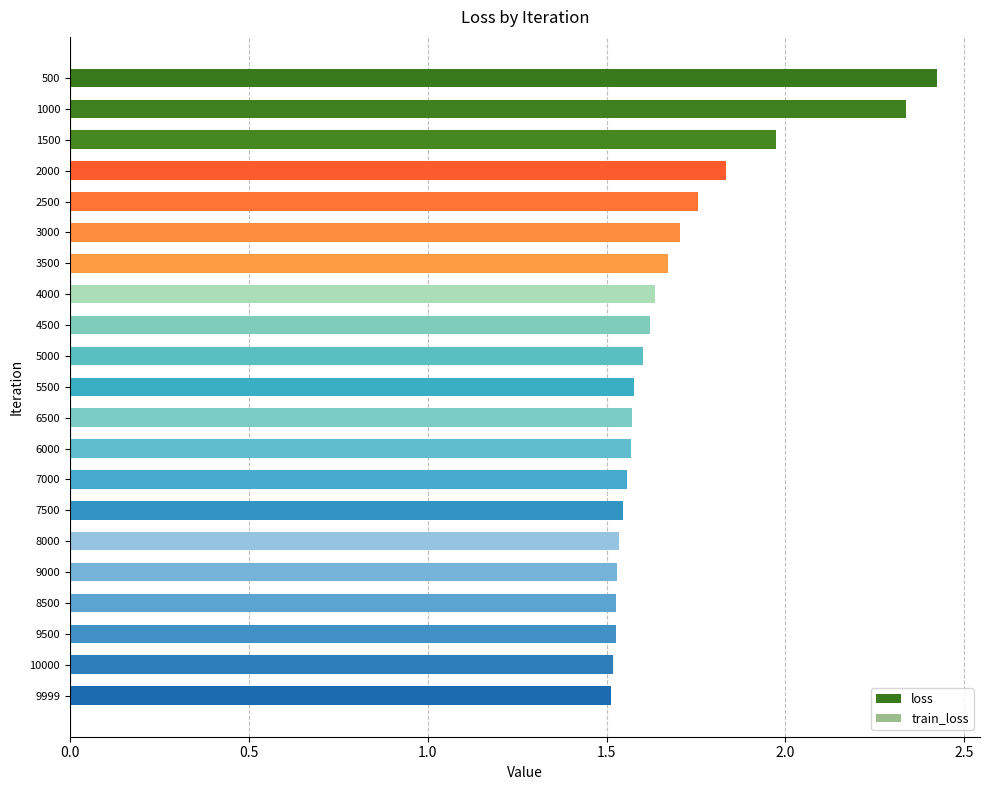

What value does the train_loss series have at 3500?

1.5